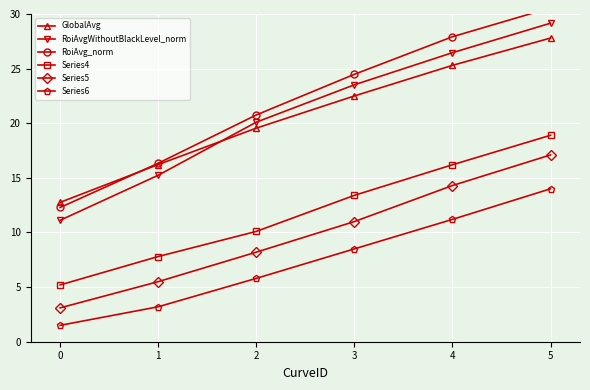

What is the value of the Series4 point at the 4th from the left?

13.4